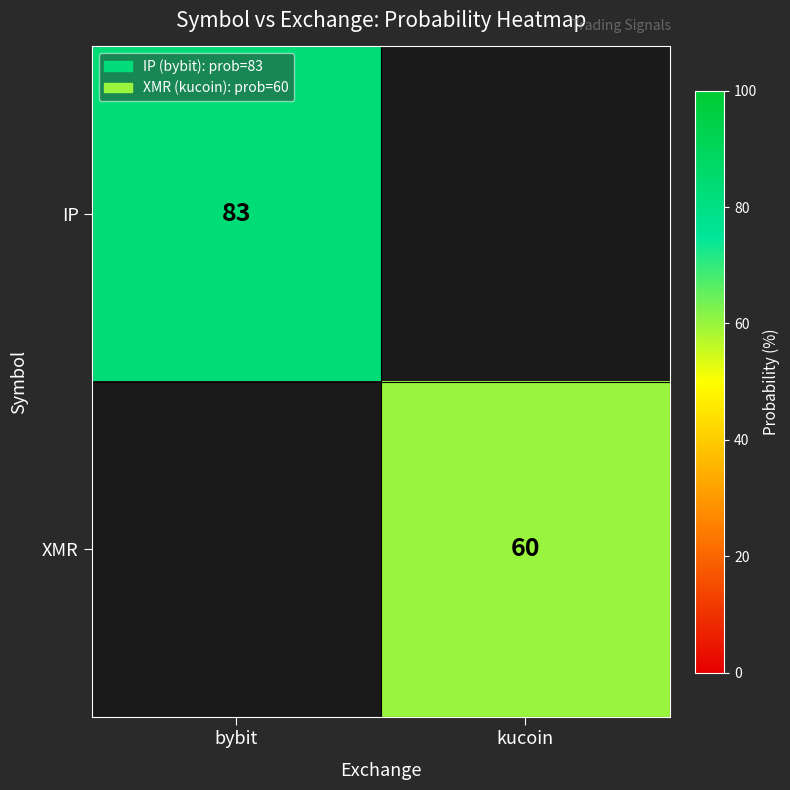

Is it true that XMR equals 60 at kucoin?

True